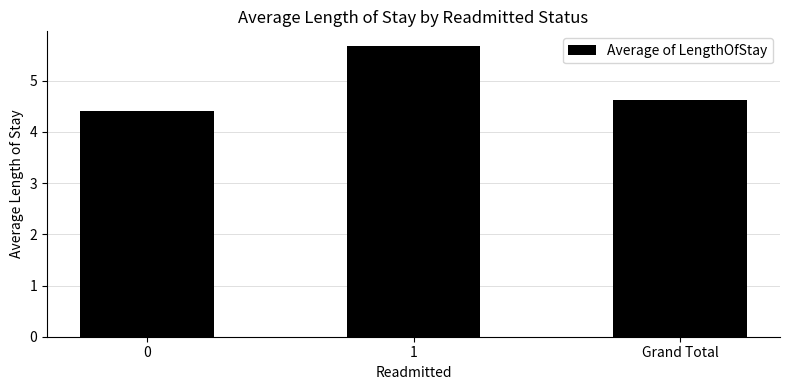

How many values are between 4 and 5?

2